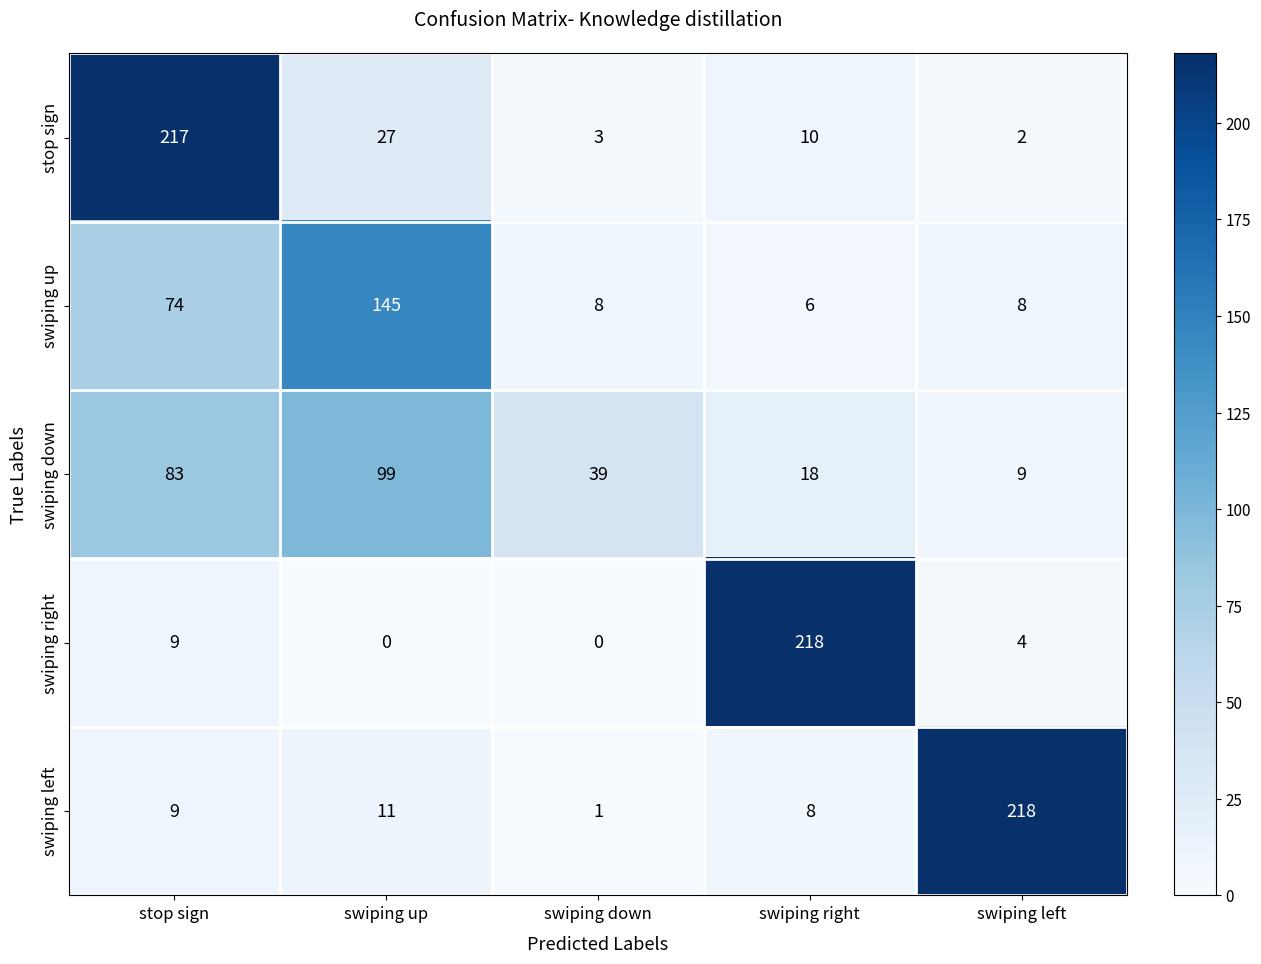

What is the difference between the highest and lowest values at swiping down?

39